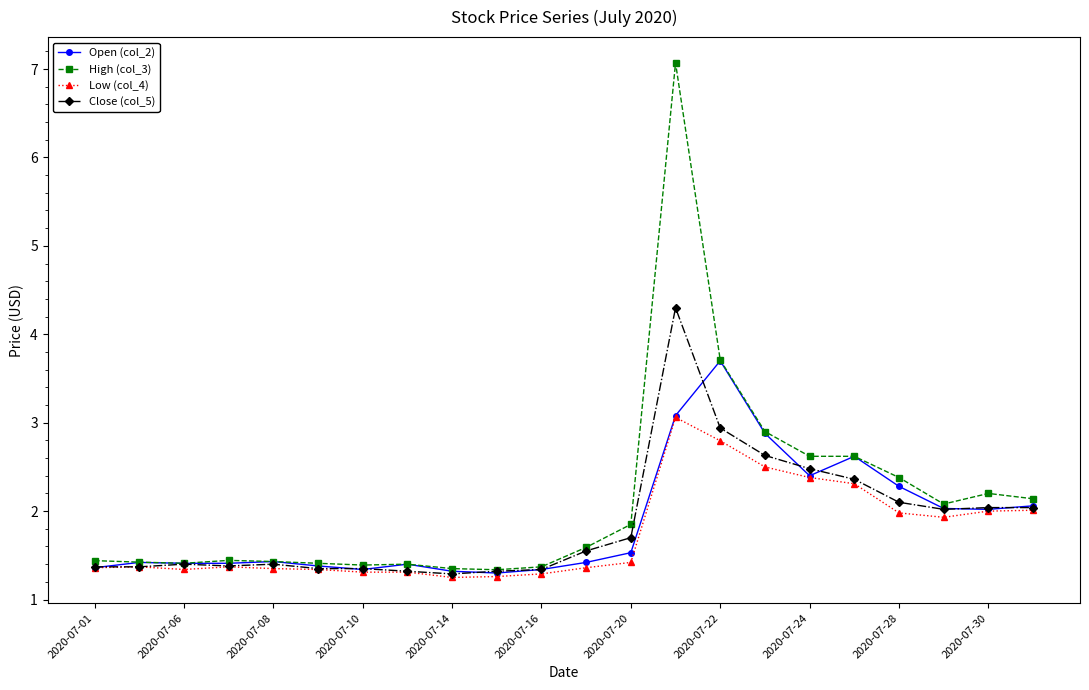

What is the value of the Open (col_2) point at the 12th from the left?

1.4